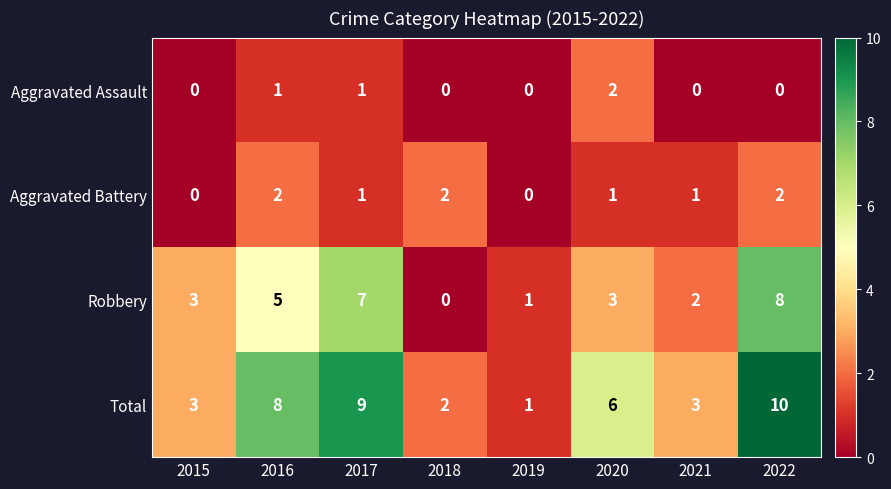

At 2020, list the series in order from largest to smallest.

Total, Robbery, Aggravated Assault, Aggravated Battery